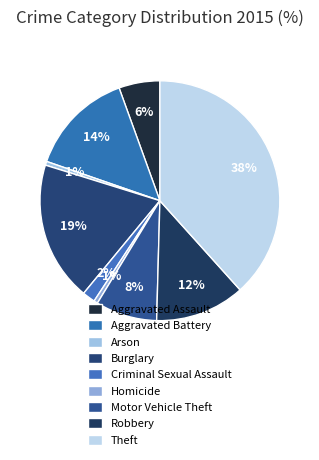

To the nearest percent, what percentage of the pie is Theft?

38%